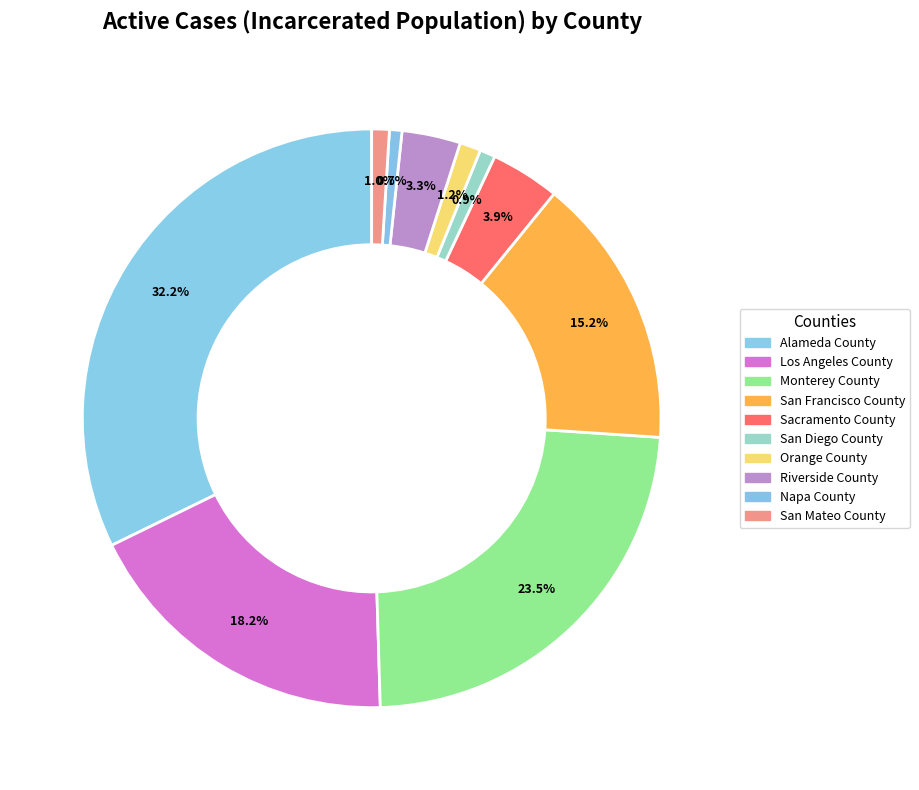

Does Orange County account for over 50% of the chart?

No